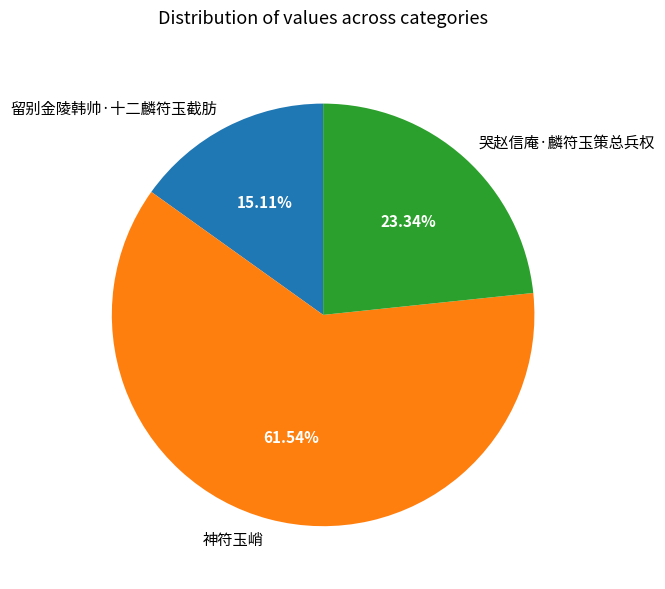

Is it true that 神符玉峭 is 76% of the pie?

False